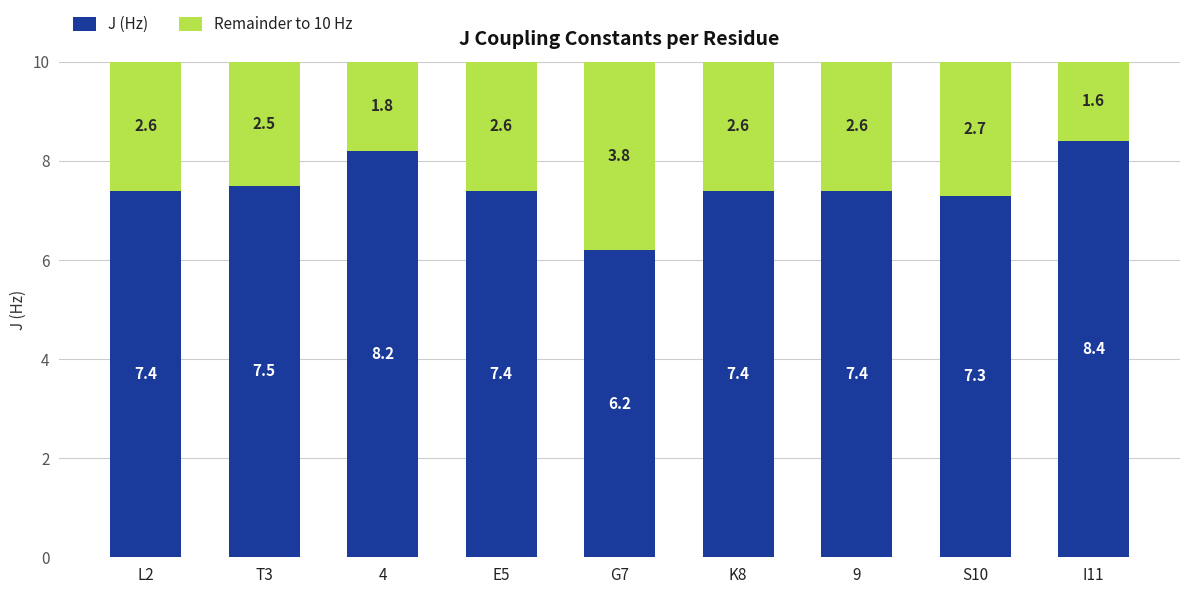

At which label does J (Hz) reach its minimum?

G7